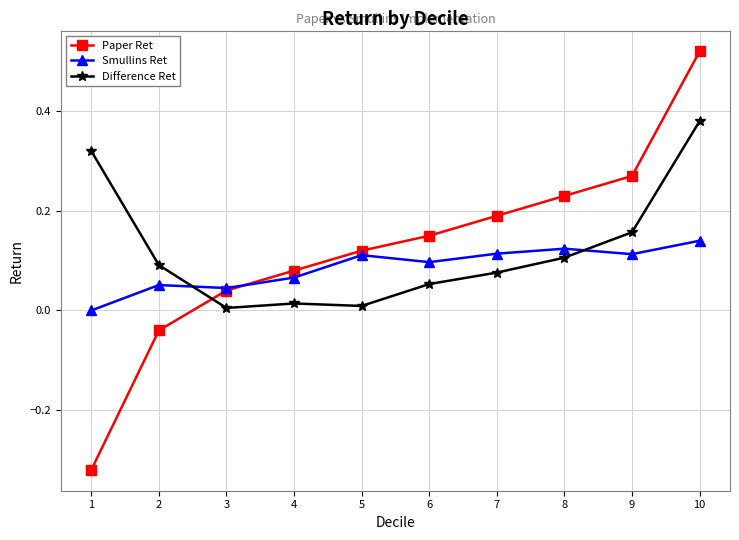

Which series changed the most between 1 and 6?

Paper Ret